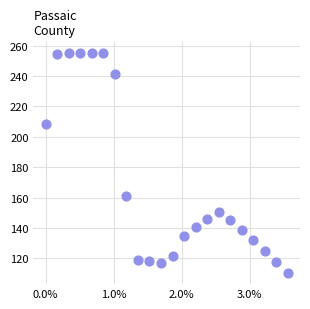

What is the range of Y values (max minus min)?

144.8